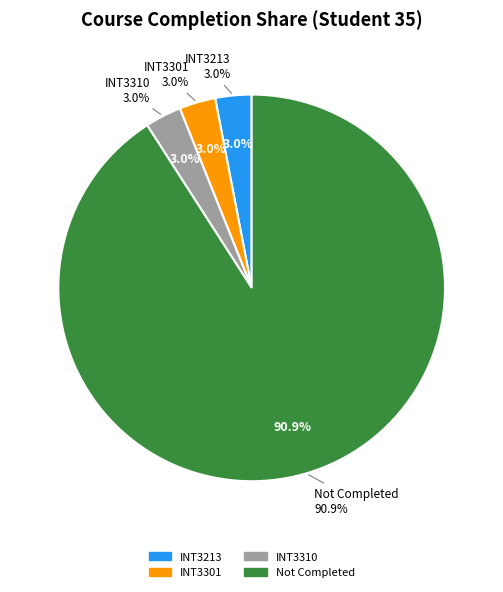

What portion of the pie excludes INT3305?

100.0%